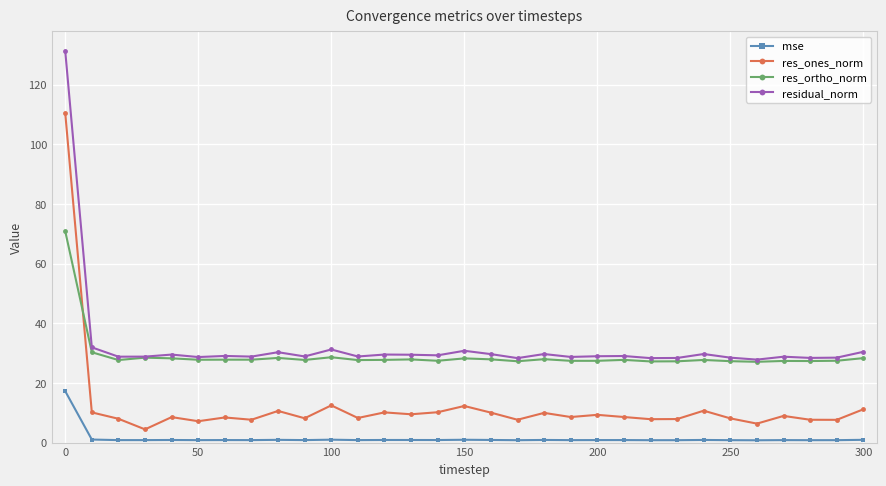

Rank the series by their maximum value, from highest to lowest.

residual_norm, res_ones_norm, res_ortho_norm, mse